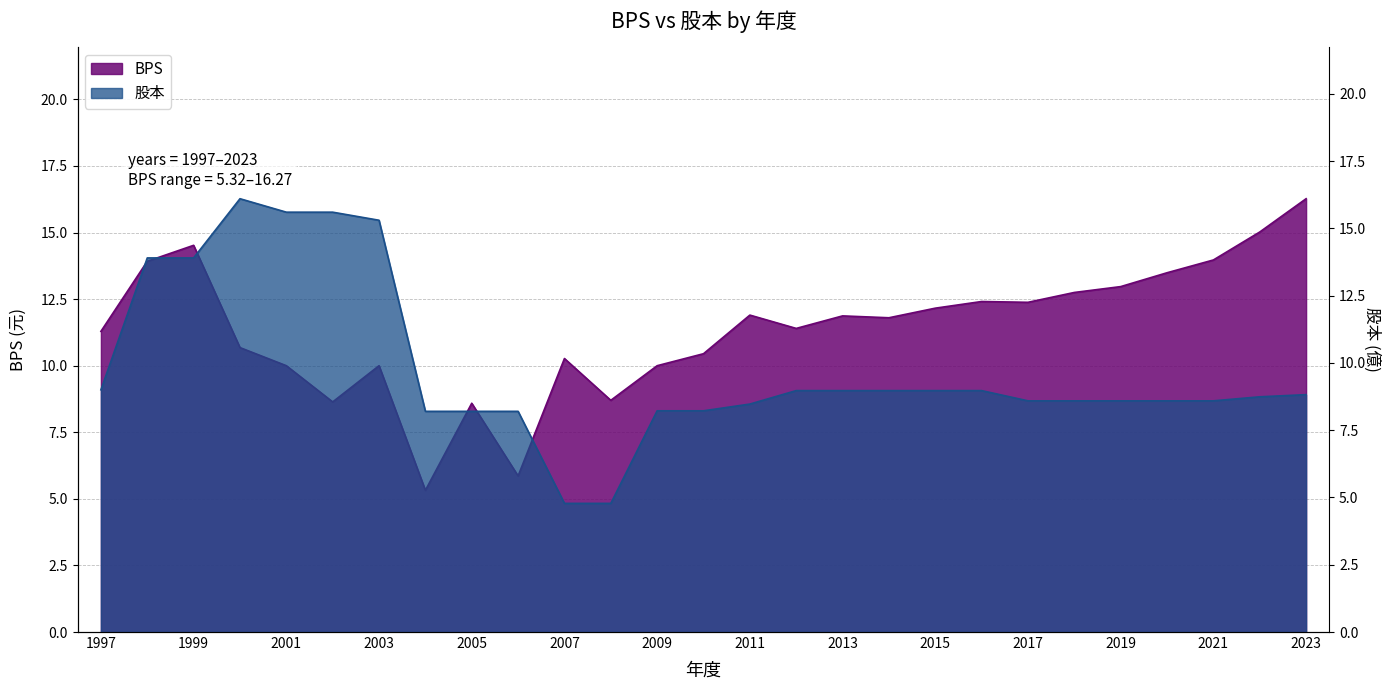

At how many categories does at least one series exceed 13?

10